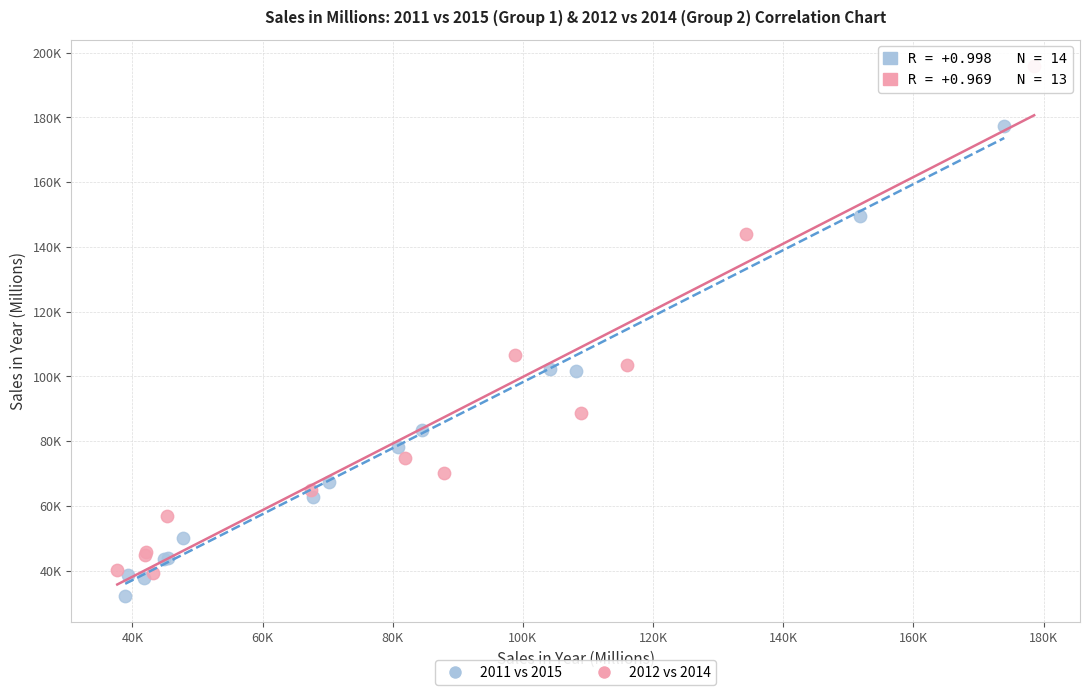

What are all the series names shown in the legend?

2011 vs 2015, 2012 vs 2014